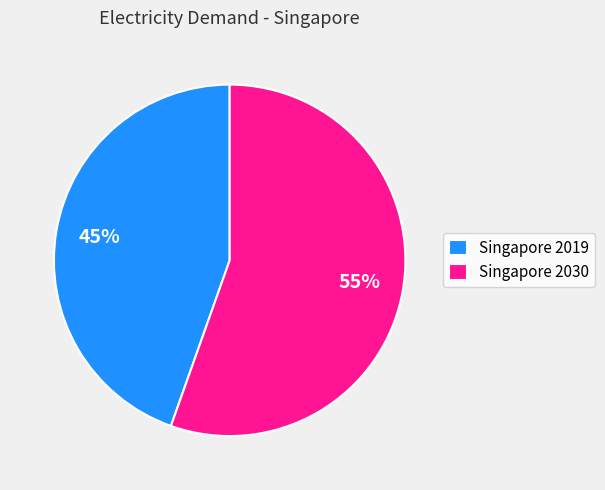

How many segments does this pie chart have?

2